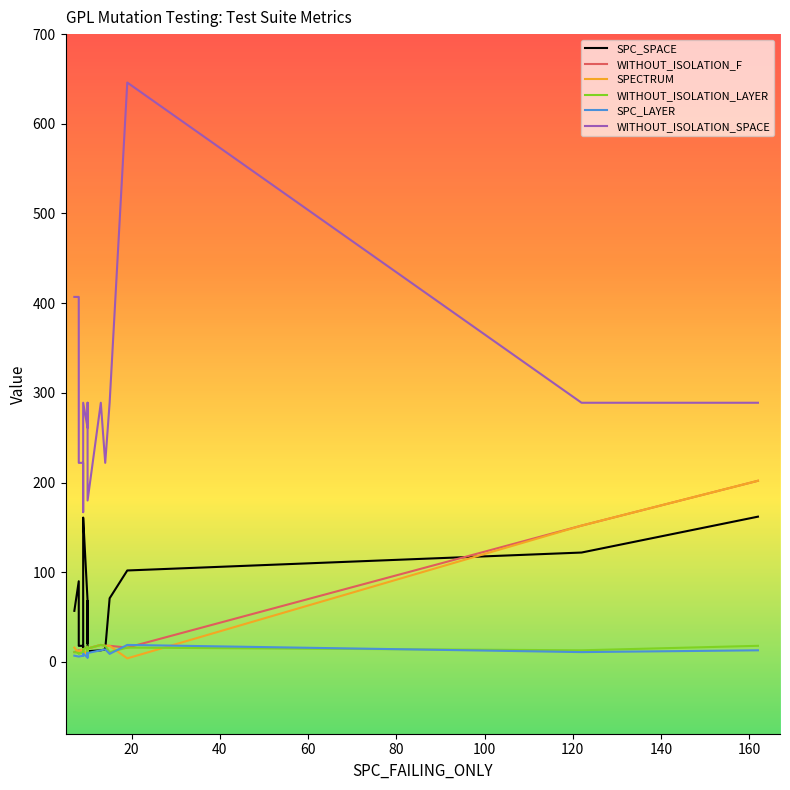

Which series has the largest range (max minus min)?

WITHOUT_ISOLATION_SPACE